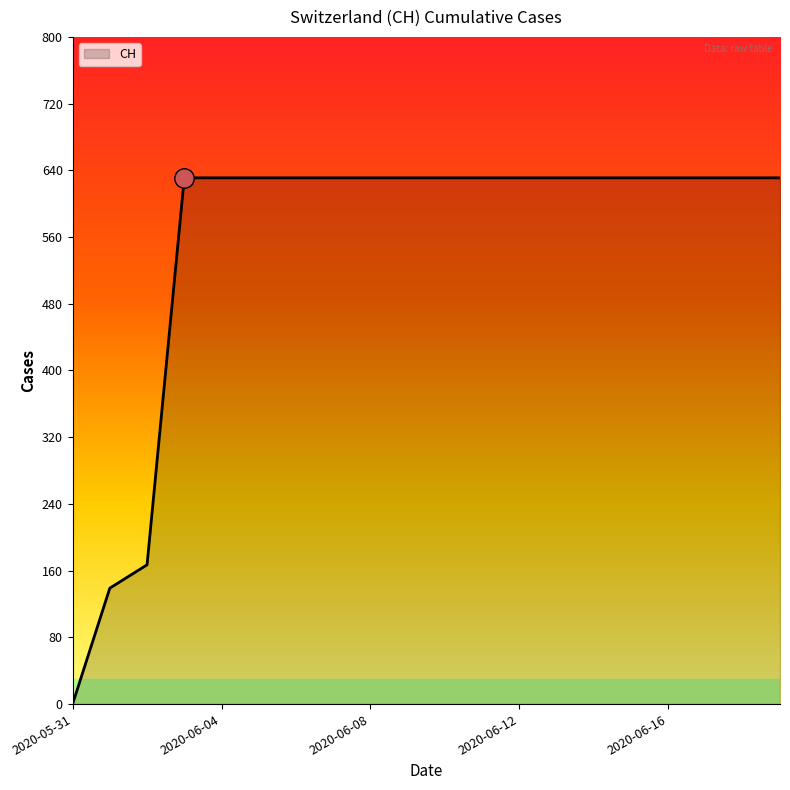

What is the greatest value displayed?

631